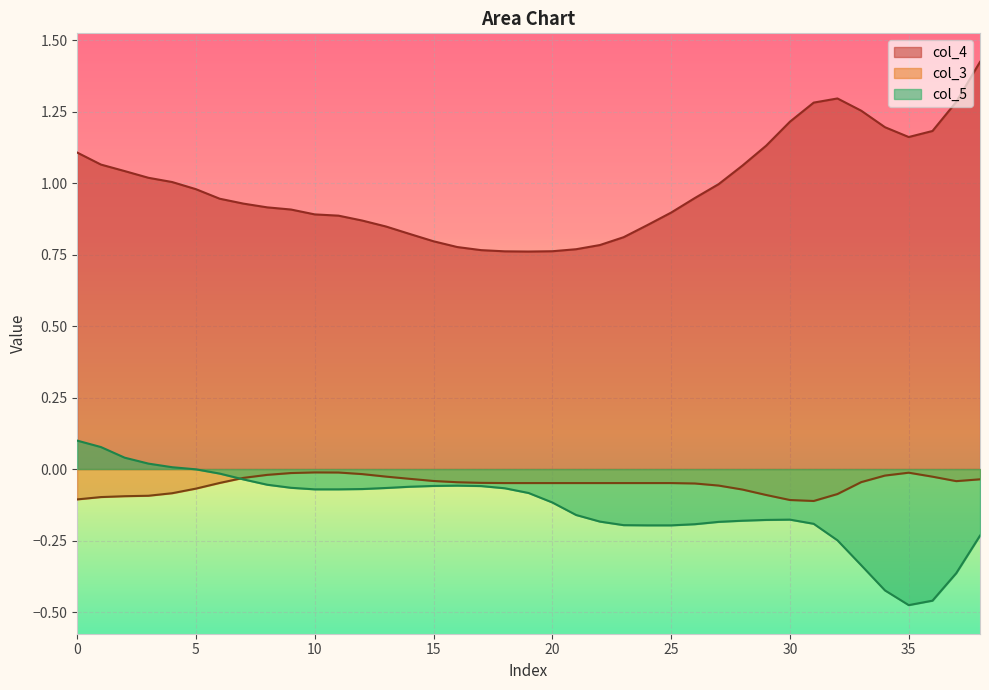

Which series has the largest total across all categories?

col_4